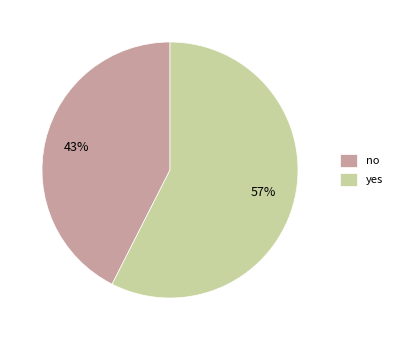

Count the number of slices in the pie.

2